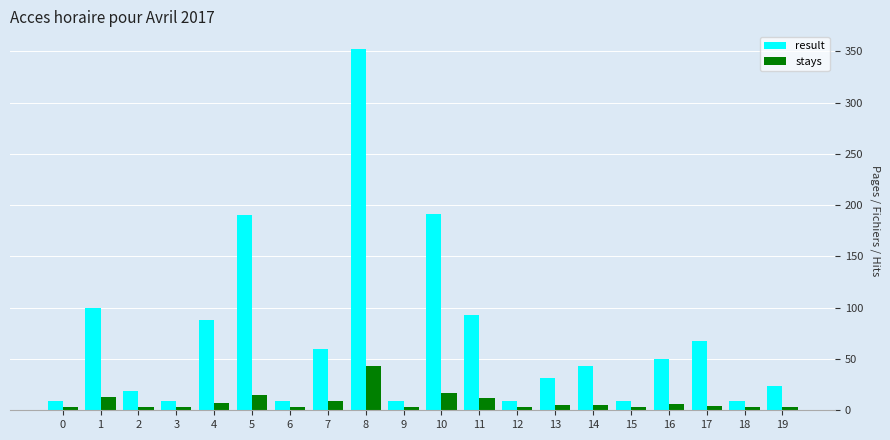

Rank the series by their average value, from highest to lowest.

result, stays